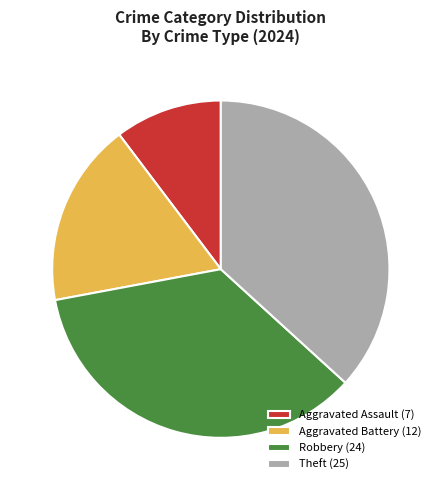

Does any single category account for the majority?

No